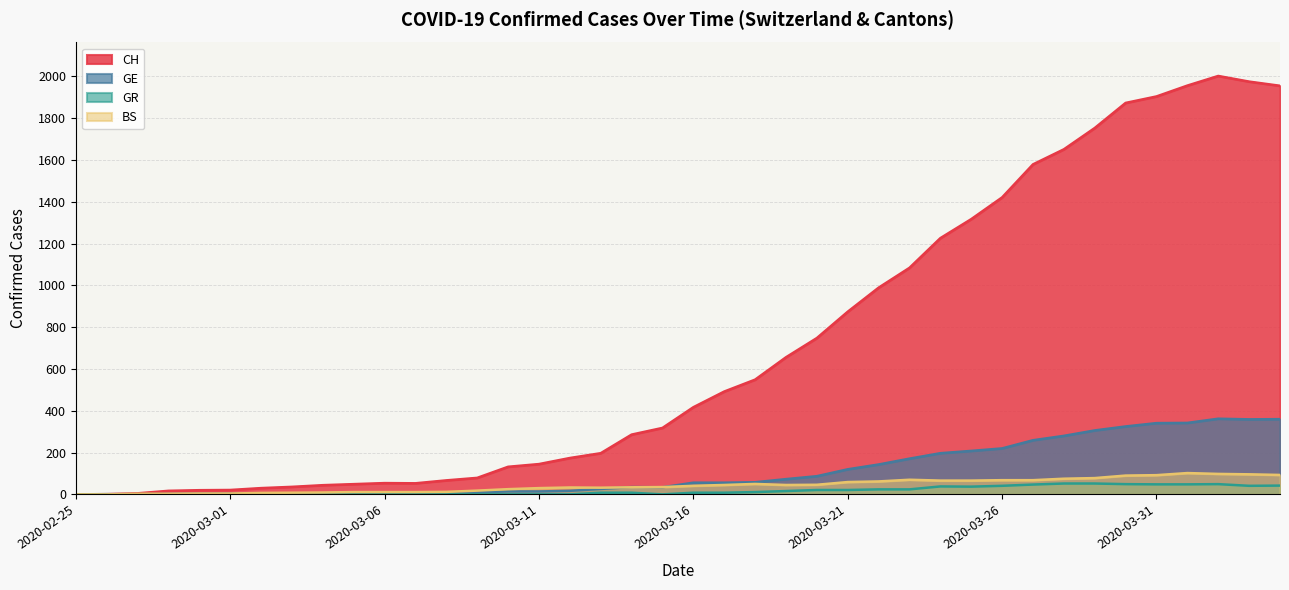

How many lines are shown in the chart?

4